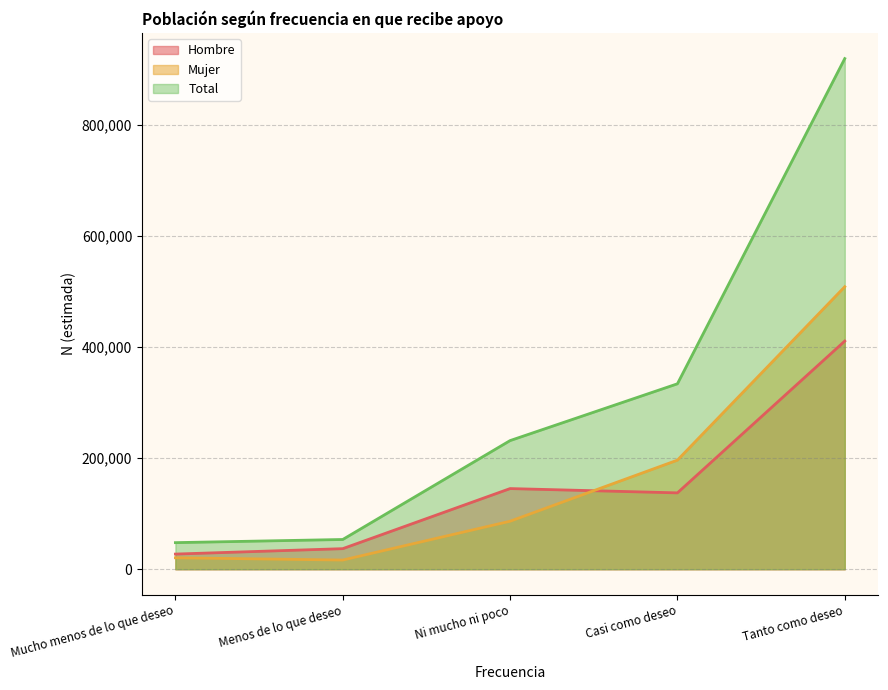

Which category has the highest value in the Total series?

Tanto como deseo